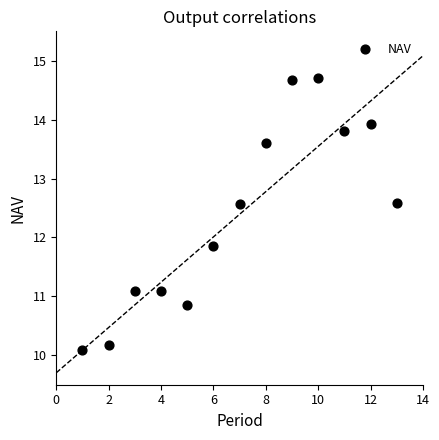

What is the range of X values (max minus min)?

12.0